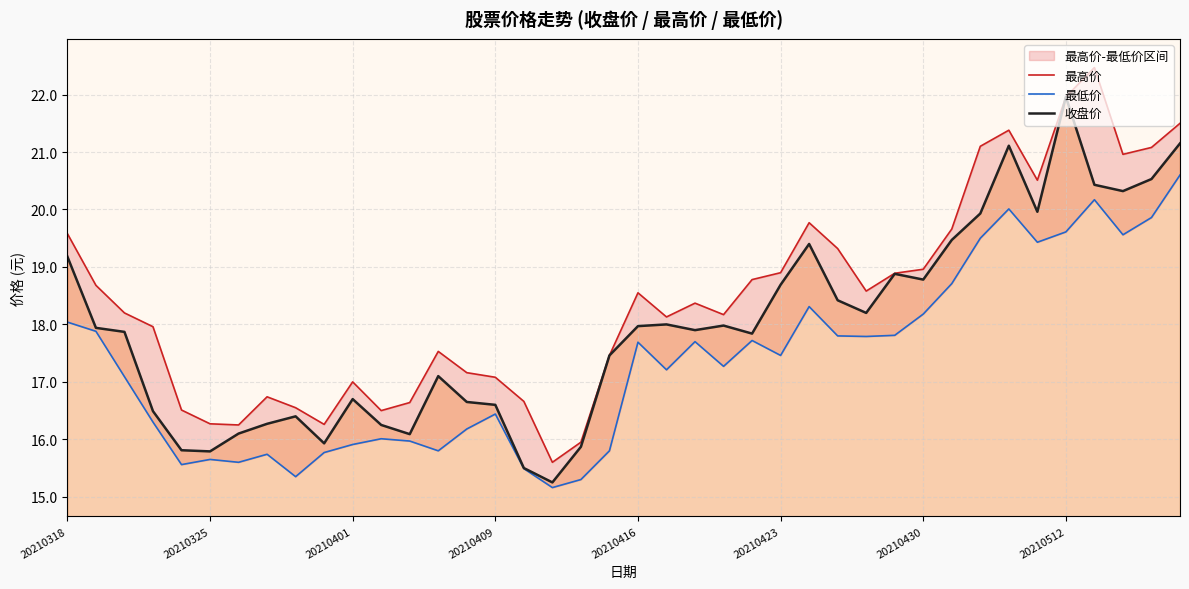

What is the smallest value displayed?

15.2